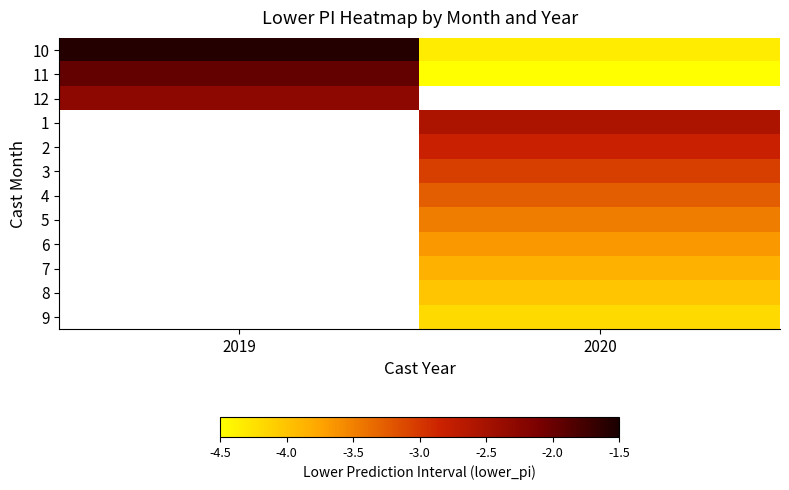

The value of row_6 at 2020 is -3.3. True or false?

True